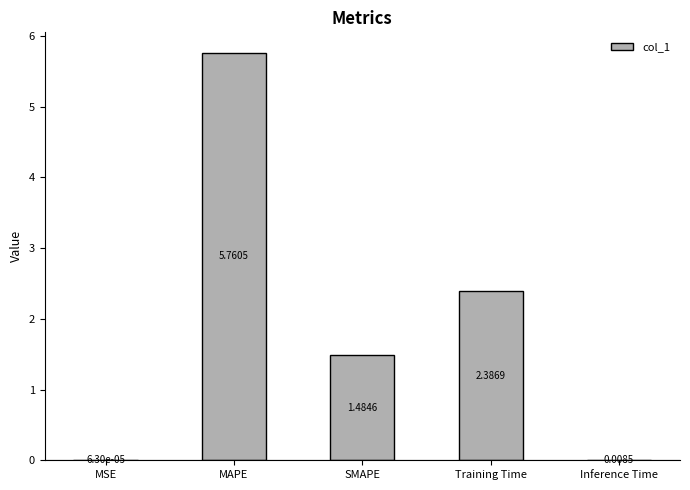

Which category has the highest value across all series?

MAPE